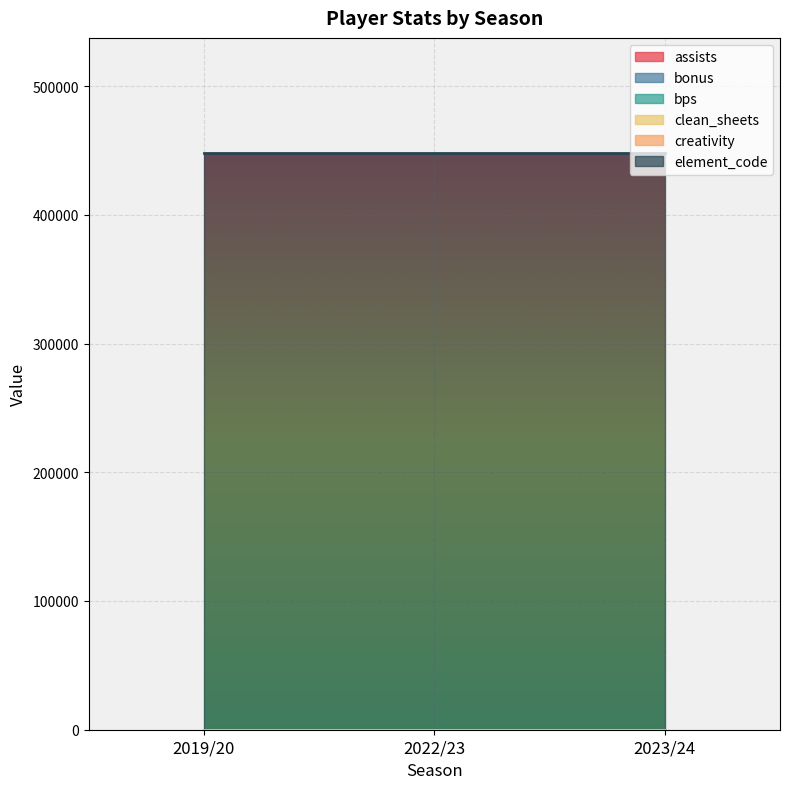

True or false: assists has a value of 0 at 2019/20.

True